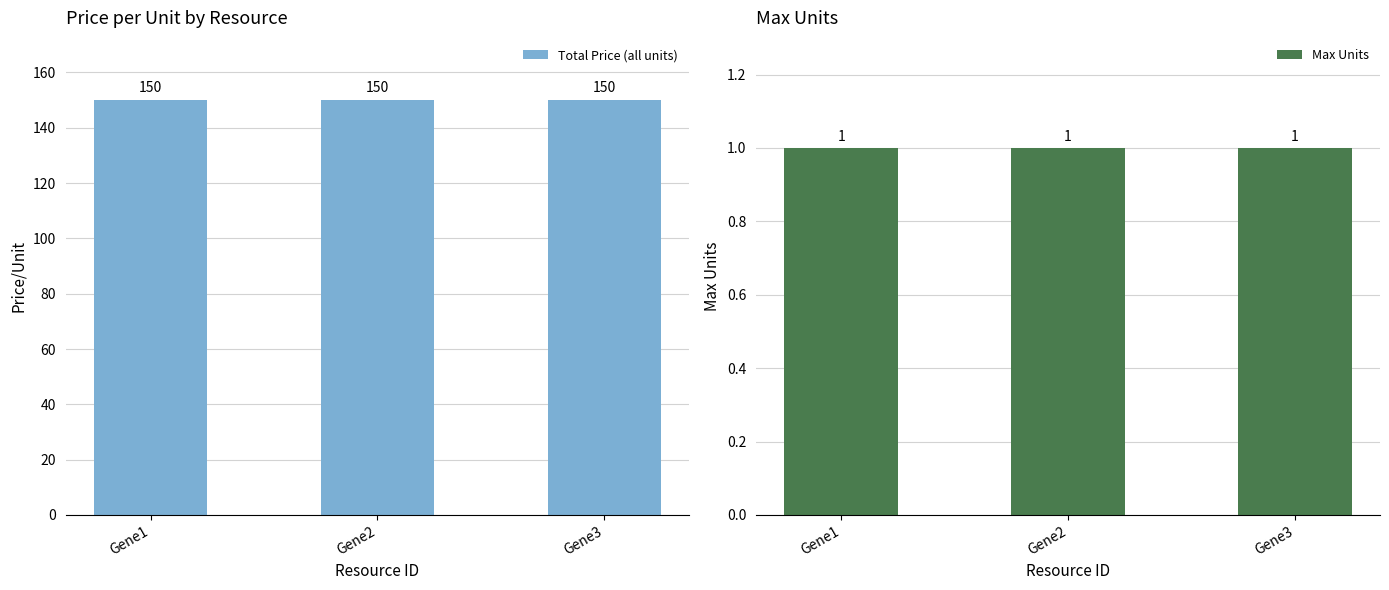

What is the minimum value shown in the chart?

1